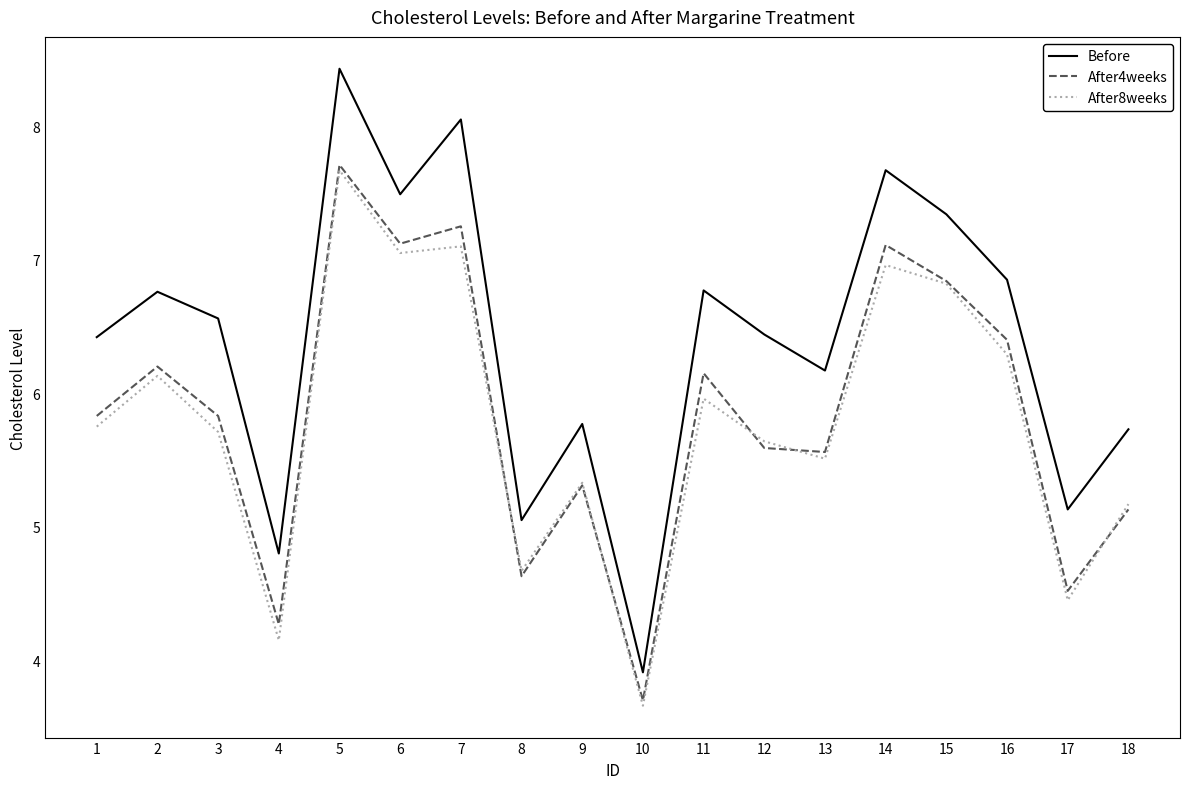

Is it true that After8weeks equals 3.0 at 6?

False